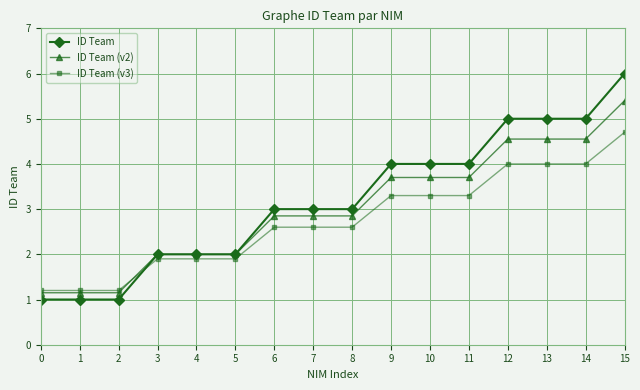

What is the value of the ID Team (v3) point at the 4th from the left?

1.9